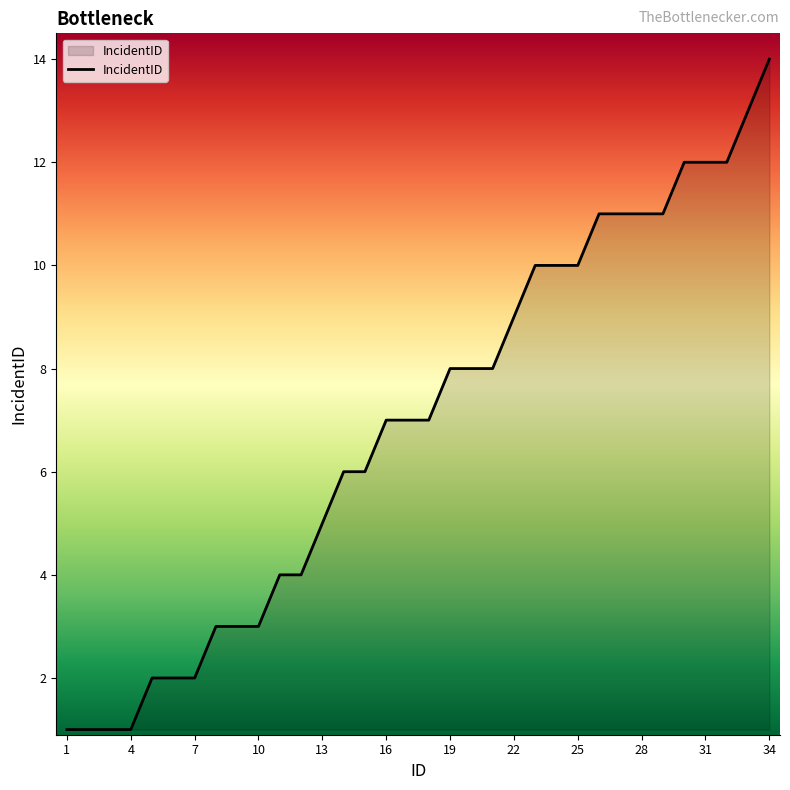

What is the greatest value displayed?

14